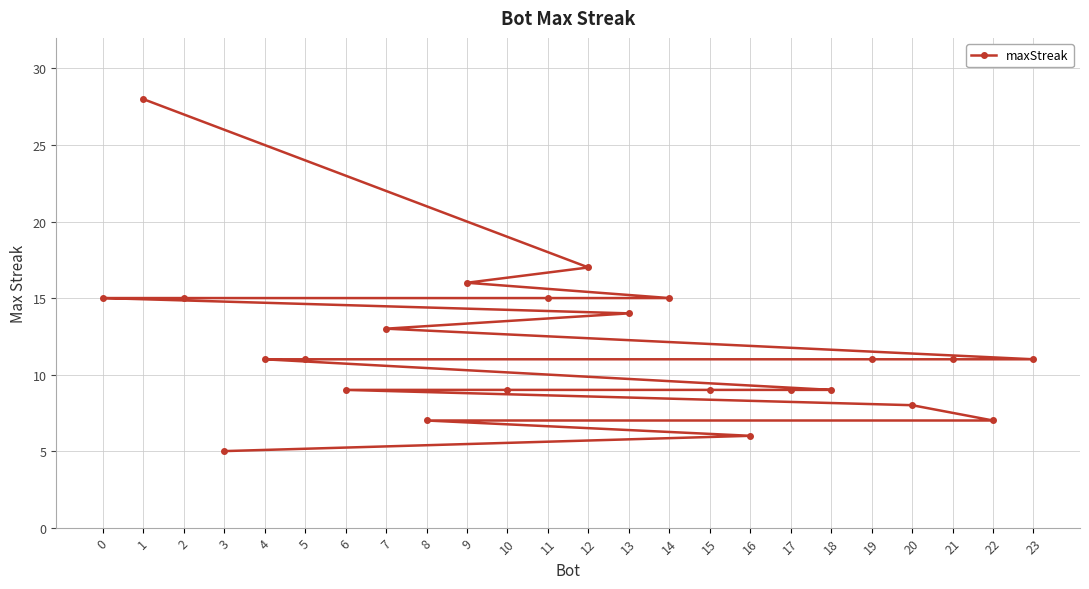

What value does the data have at 0, to the nearest 5?

15